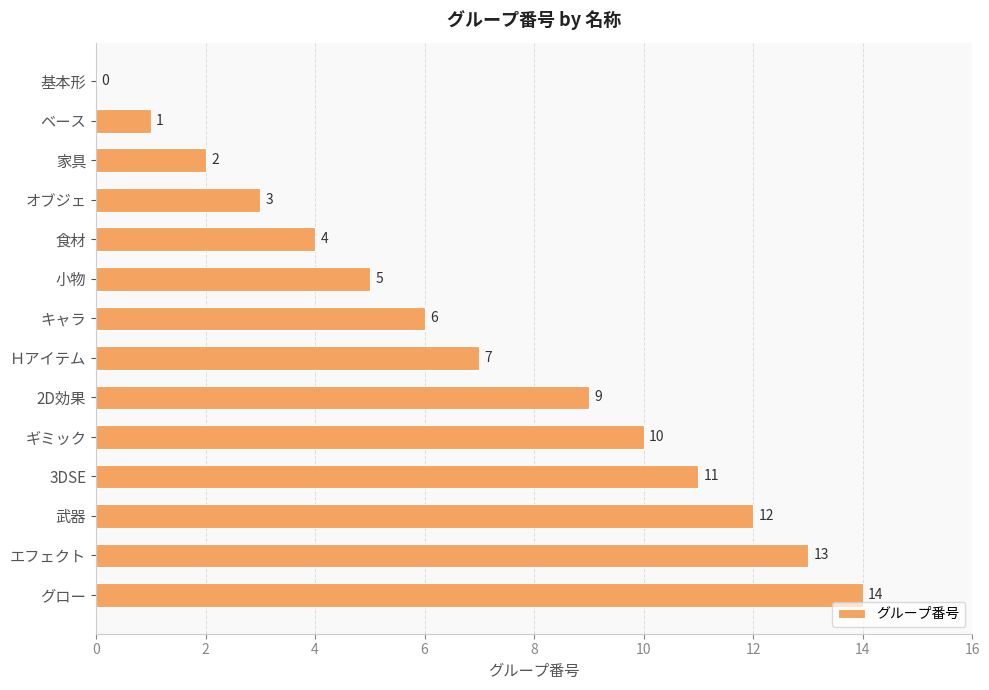

Reading top to bottom, list all the values displayed in this chart.

基本形=0	ベース=1	家具=2	オブジェ=3	食材=4	小物=5	キャラ=6	Ｈアイテム=7	2D効果=9	ギミック=10	3DSE=11	武器=12	エフェクト=13	グロー=14